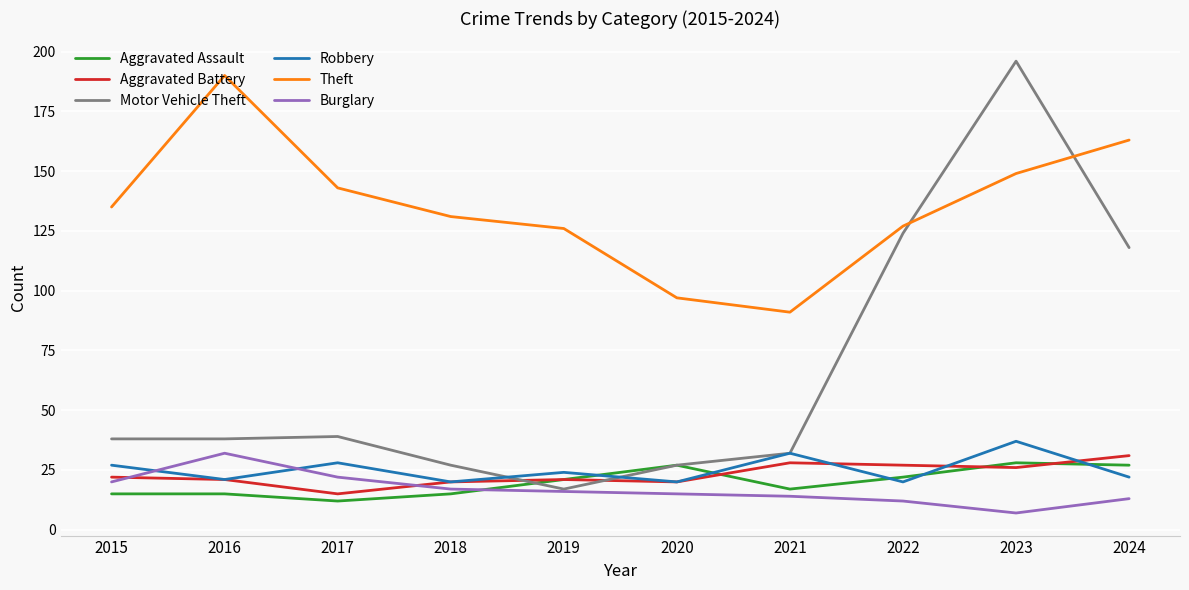

What is the average value of the Motor Vehicle Theft series?

66